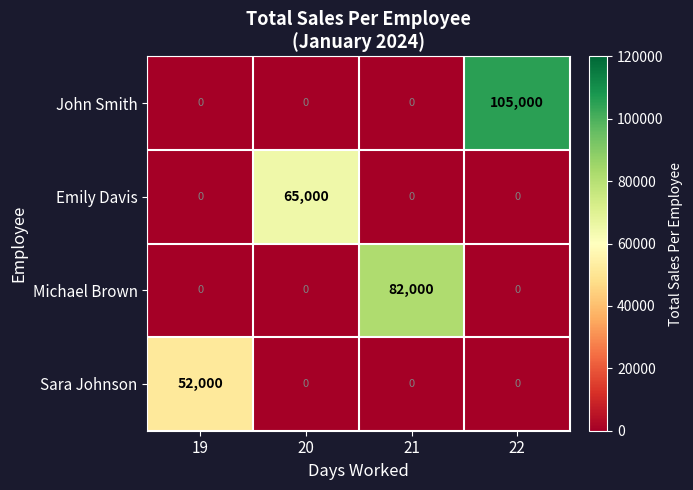

Rank the series by their average value, from lowest to highest.

Sara Johnson, Emily Davis, Michael Brown, John Smith